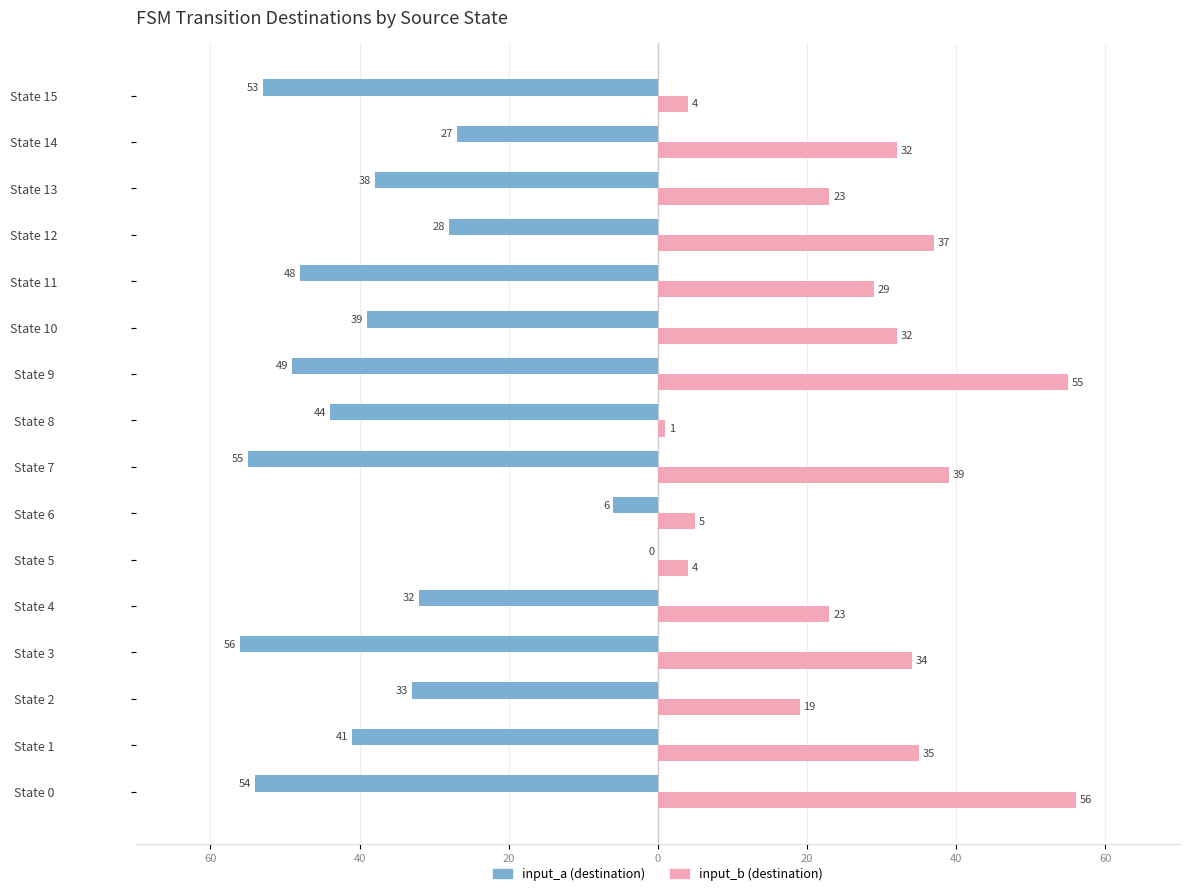

At which label is input_a (destination) closest to -28?

State 12